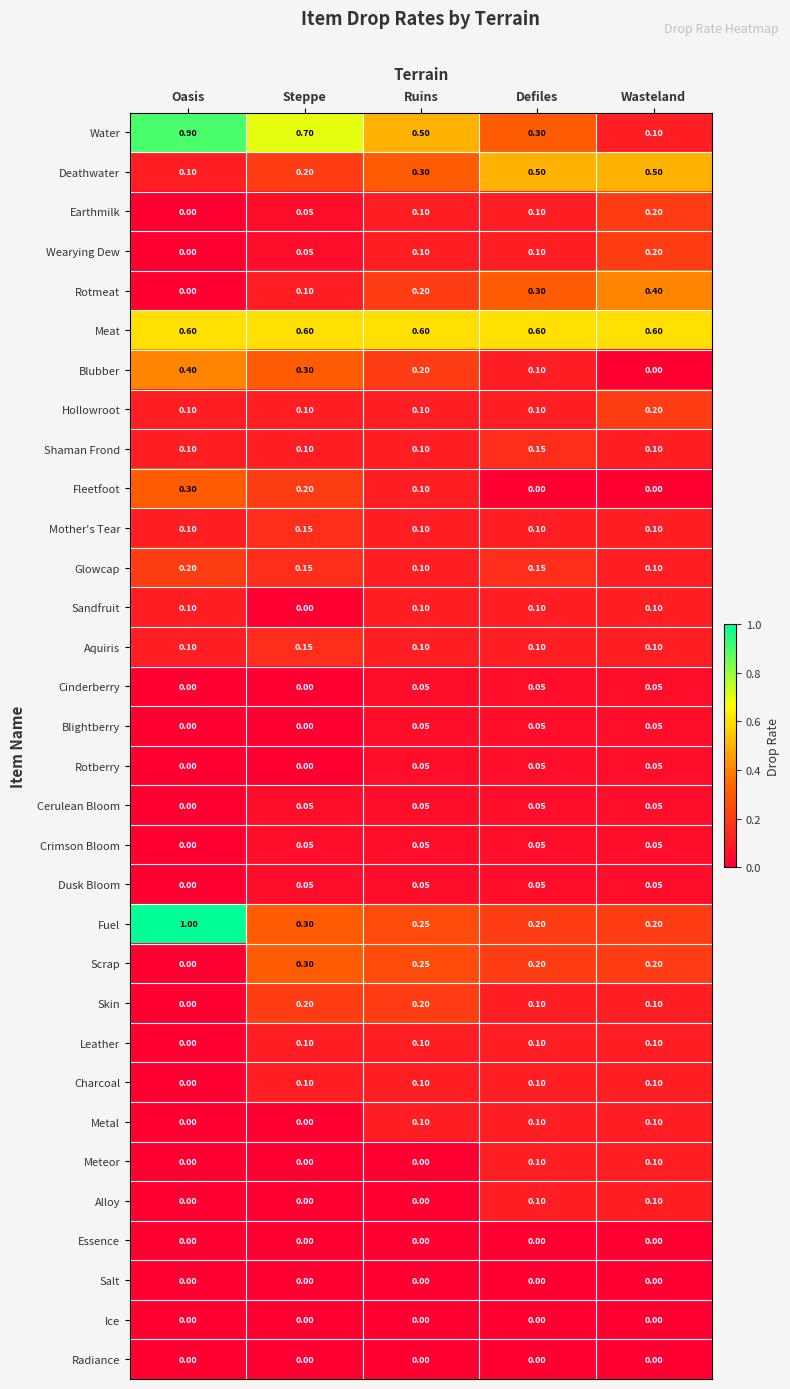

What is the spread (max minus min) of values at Defiles?

0.6